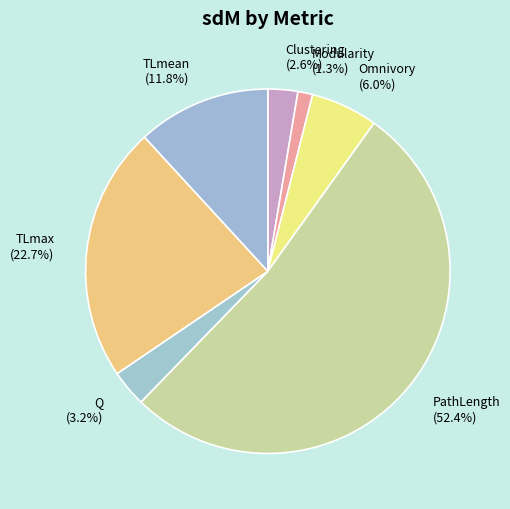

How many segments does this pie chart have?

7